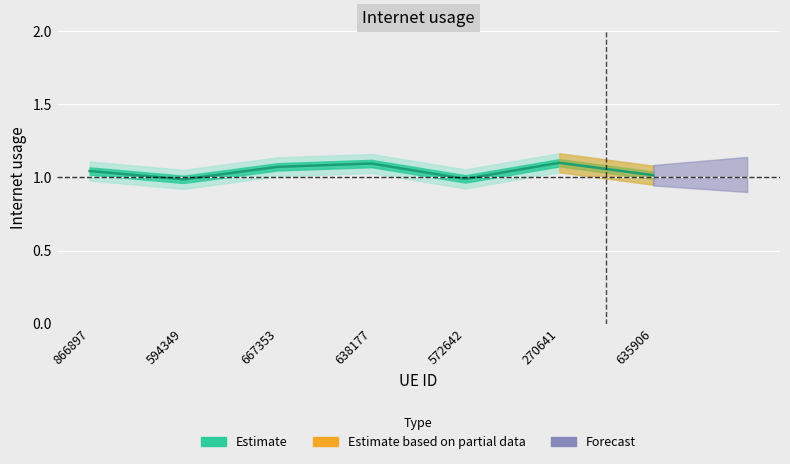

At which category does the chart reach its peak across all series?

270641